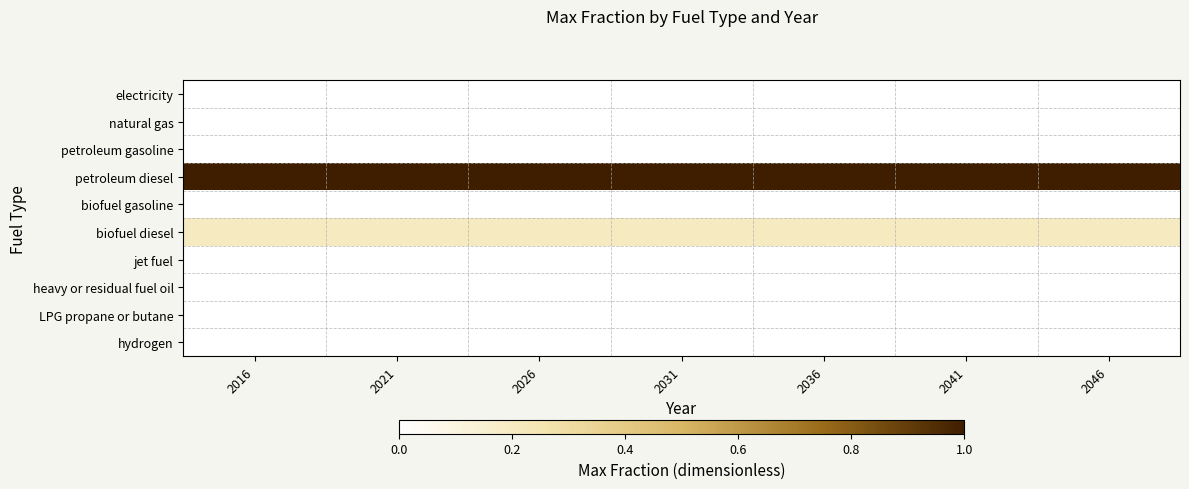

What is the difference between the highest and lowest values at 2026?

1.0